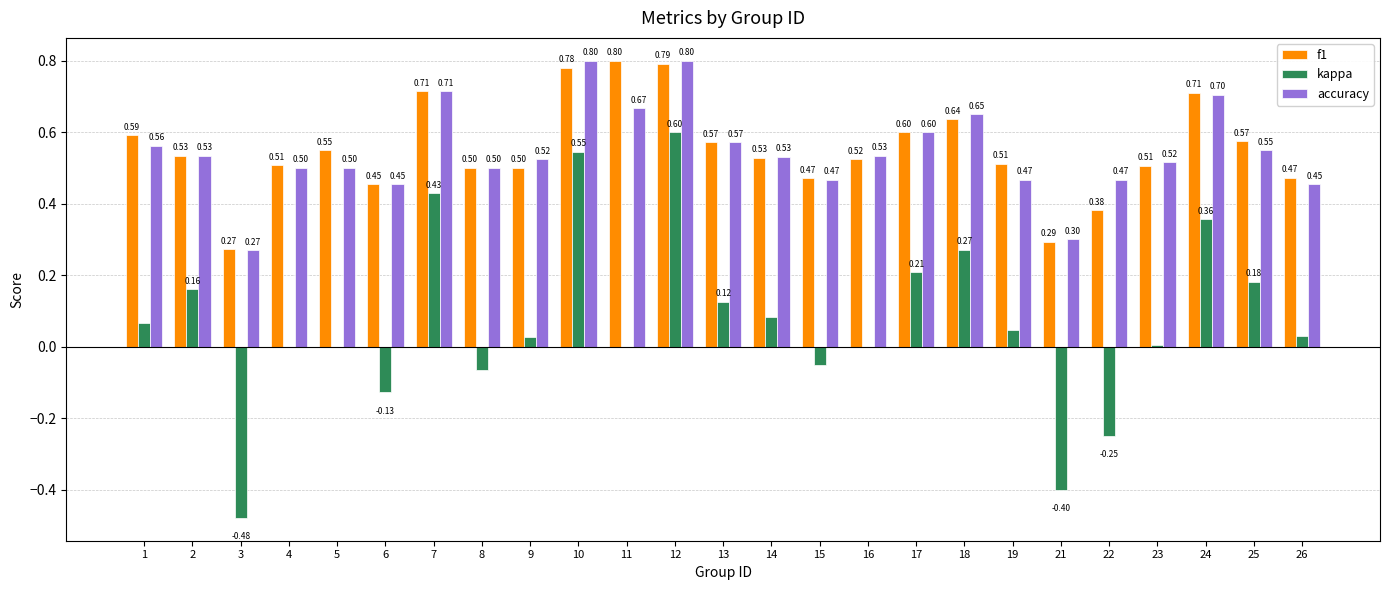

How many f1 values are between 0 and 1?

25